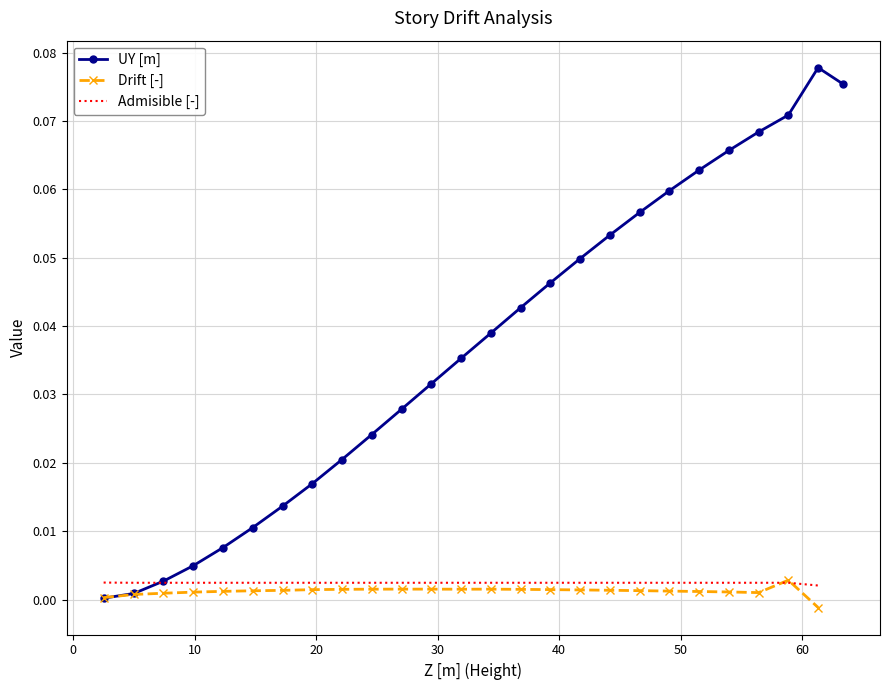

How many interior local peaks does the UY [m] series have?

1